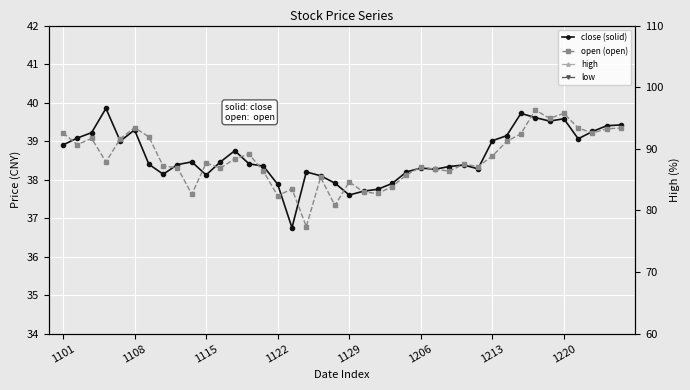

What is the maximum value for close (solid)?

39.9